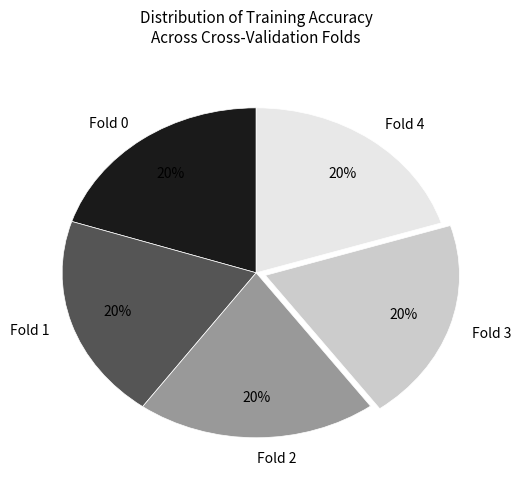

To the nearest percent, what portion does Fold 0 represent?

20%